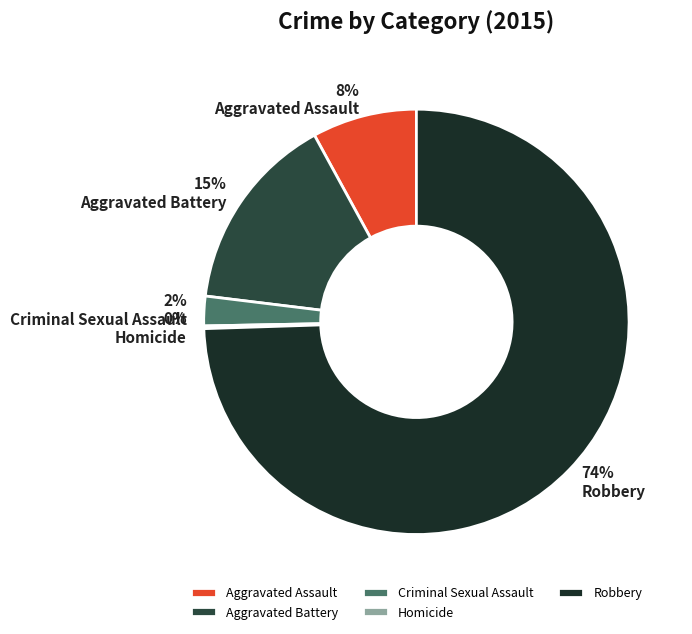

Between Aggravated Battery and Robbery, which is larger?

Robbery